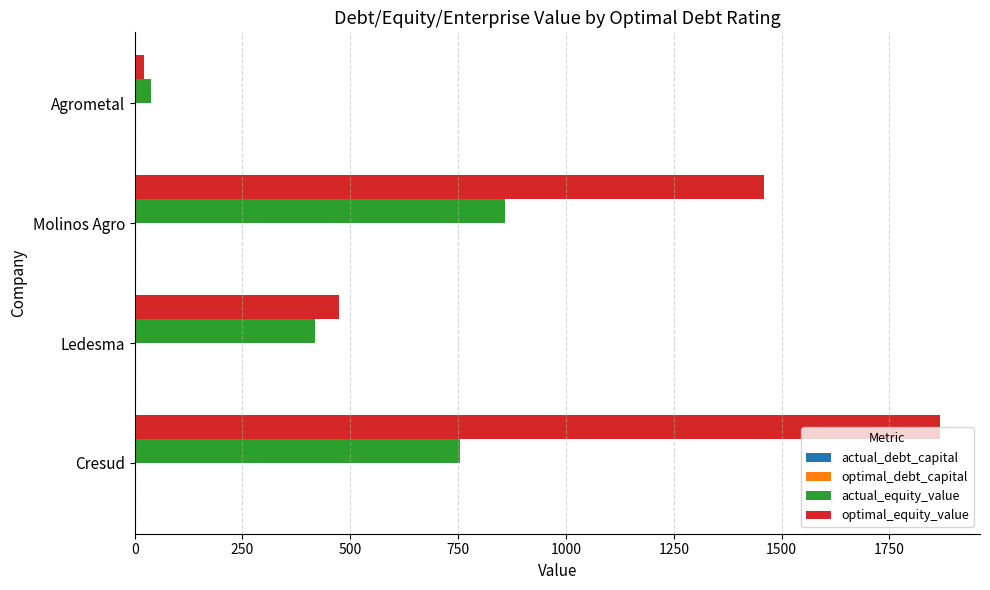

Which series changed the most between Ledesma and Molinos Agro?

optimal_equity_value